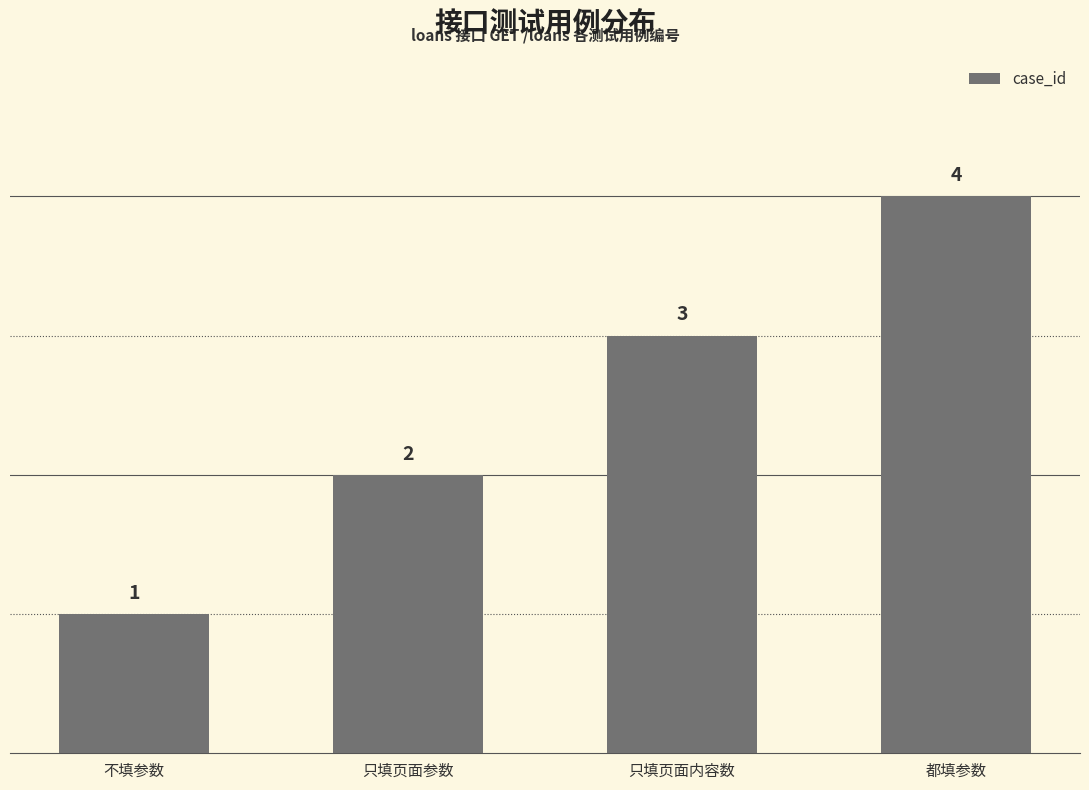

Are the bars grouped side by side (vs. stacked)?

No